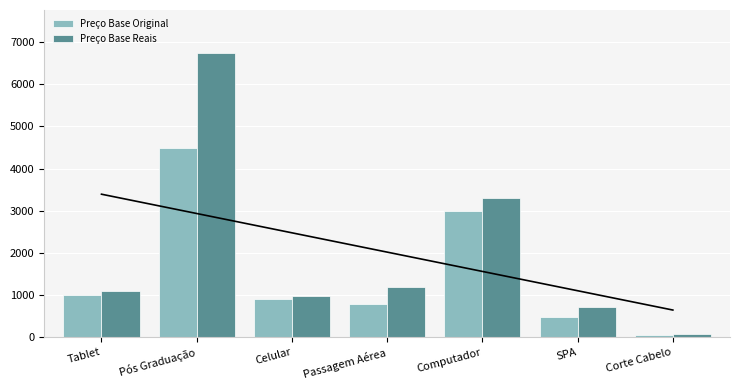

What is the maximum value for Preço Base Reais?

6750.0